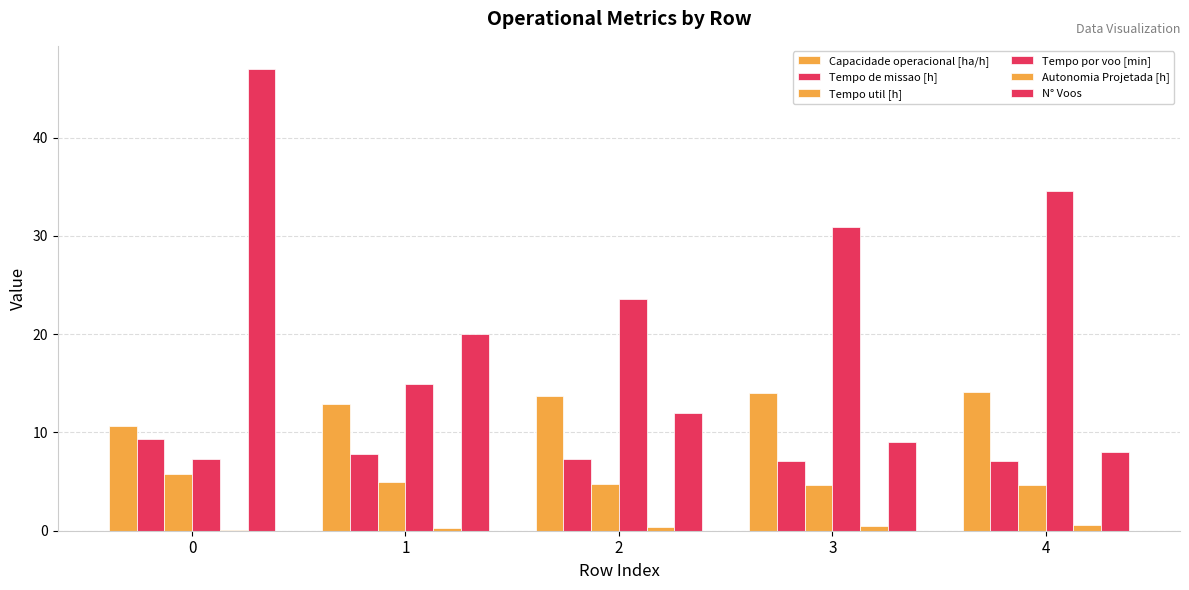

Is it true that Capacidade operacional [ha/h] equals 5.6 at 2?

False